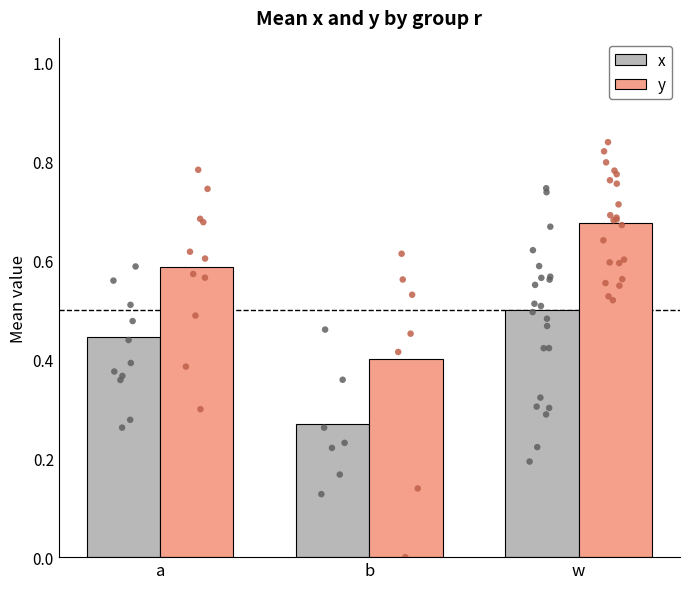

Which series reaches the maximum Y coordinate?

y